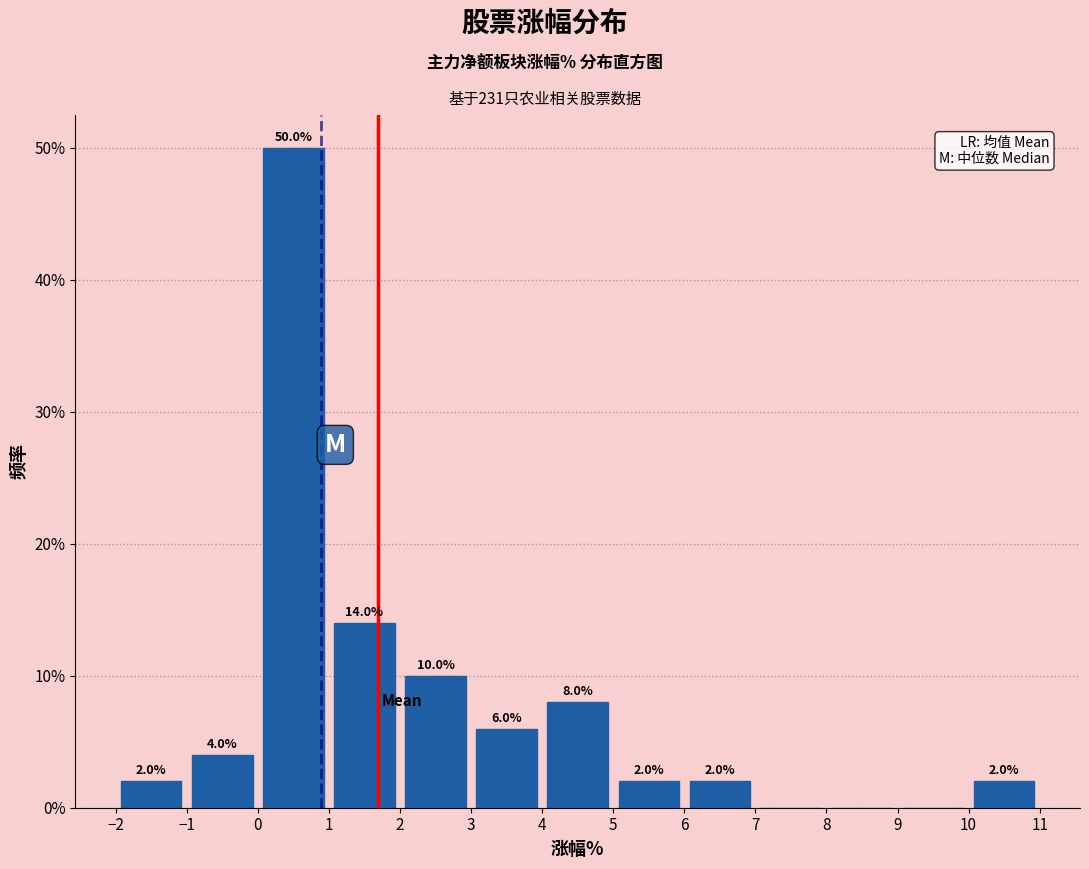

Which range on the x-axis has the tallest bar?

0 to 1